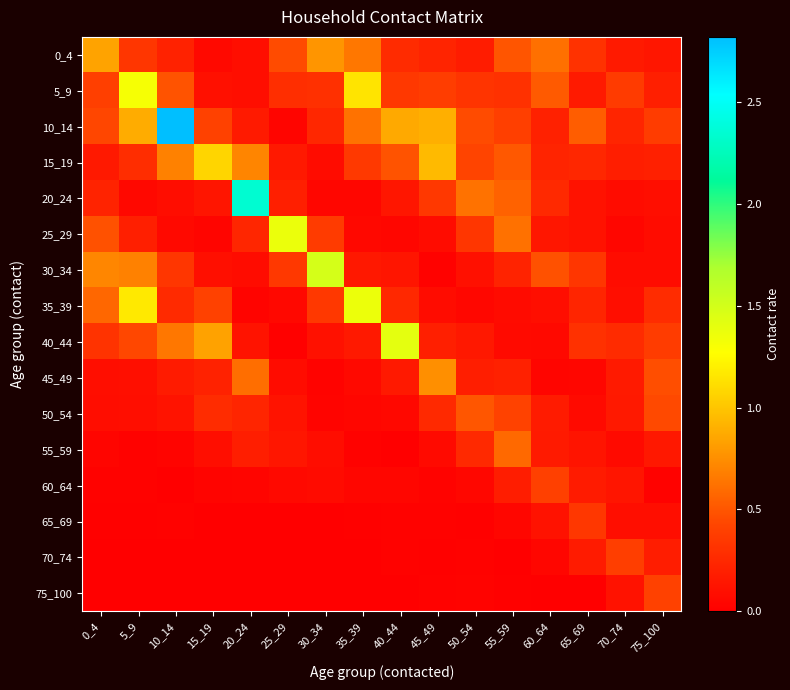

At how many categories does at least one series exceed 2?

2